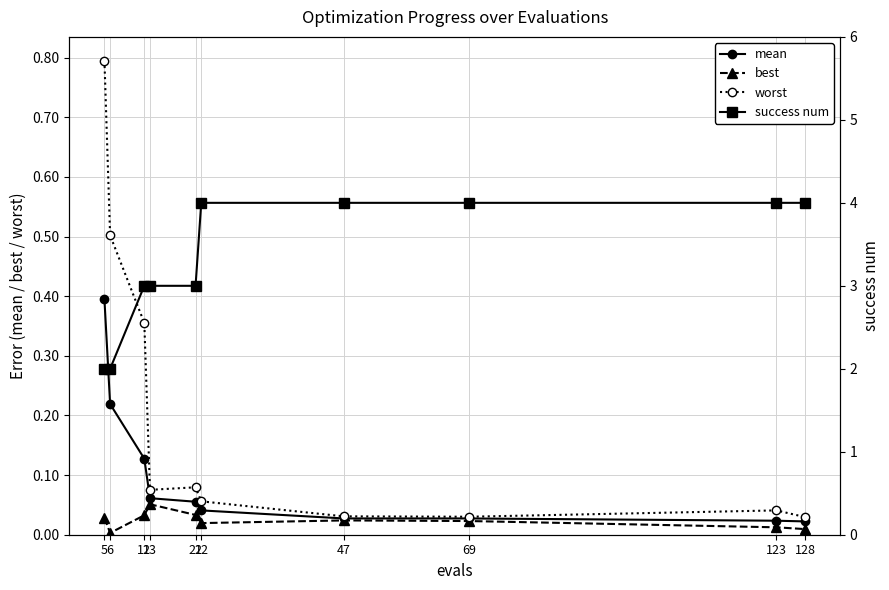

What is the greatest value displayed?

4.0